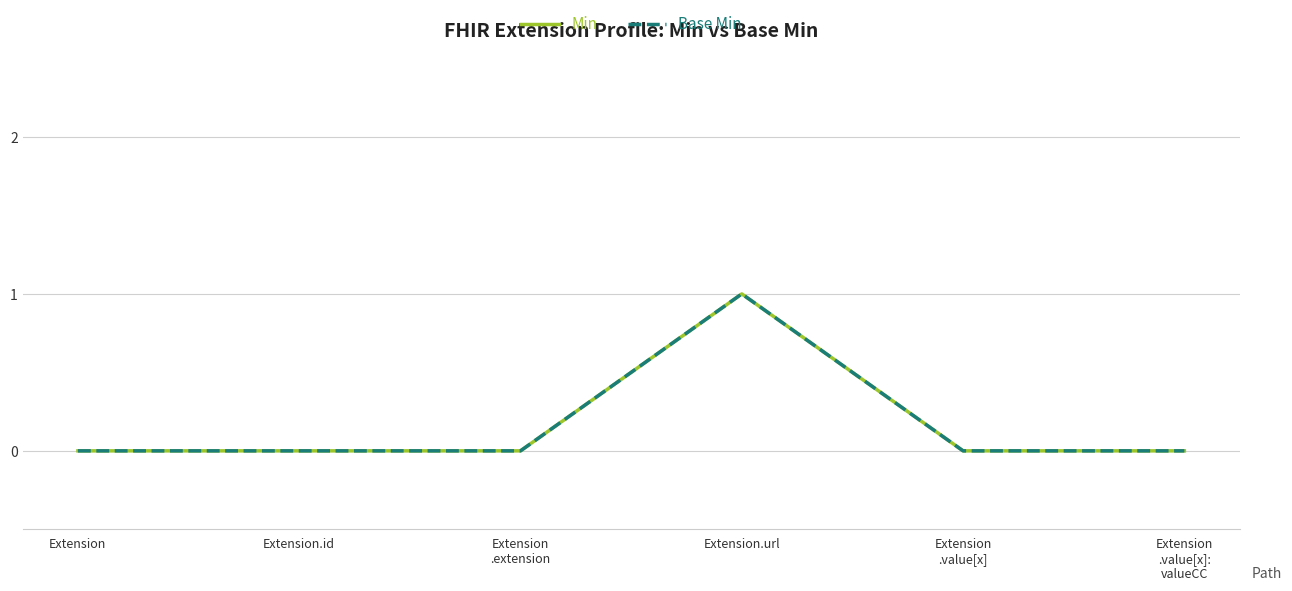

What is the label of the 3rd point from the left?

Extension
.extension